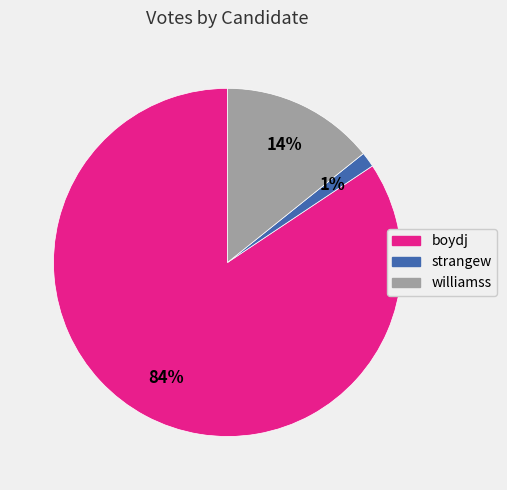

To the nearest percent, what is the average slice percentage?

33%